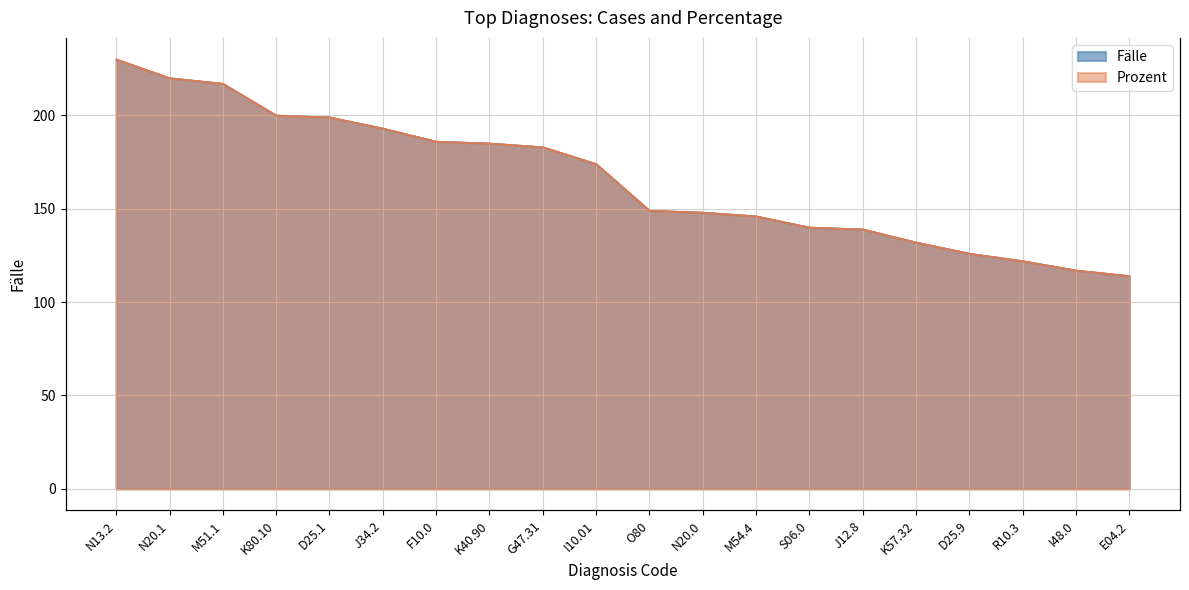

At N13.2, list the series in order from smallest to largest.

Fälle, Prozent